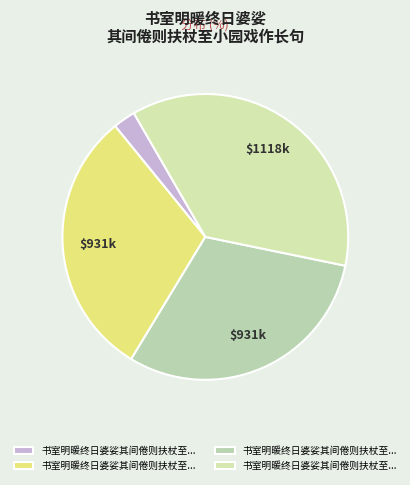

Count the number of slices in the pie.

4